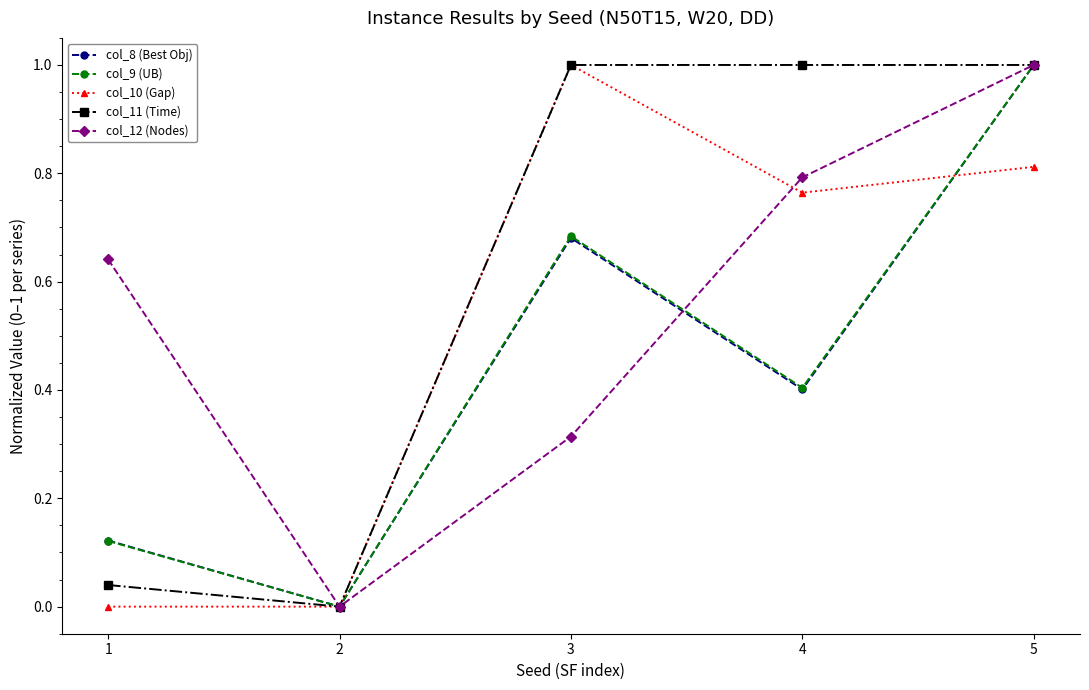

Rank the categories by col_8 (Best Obj) value from lowest to highest.

2, 1, 4, 3, 5